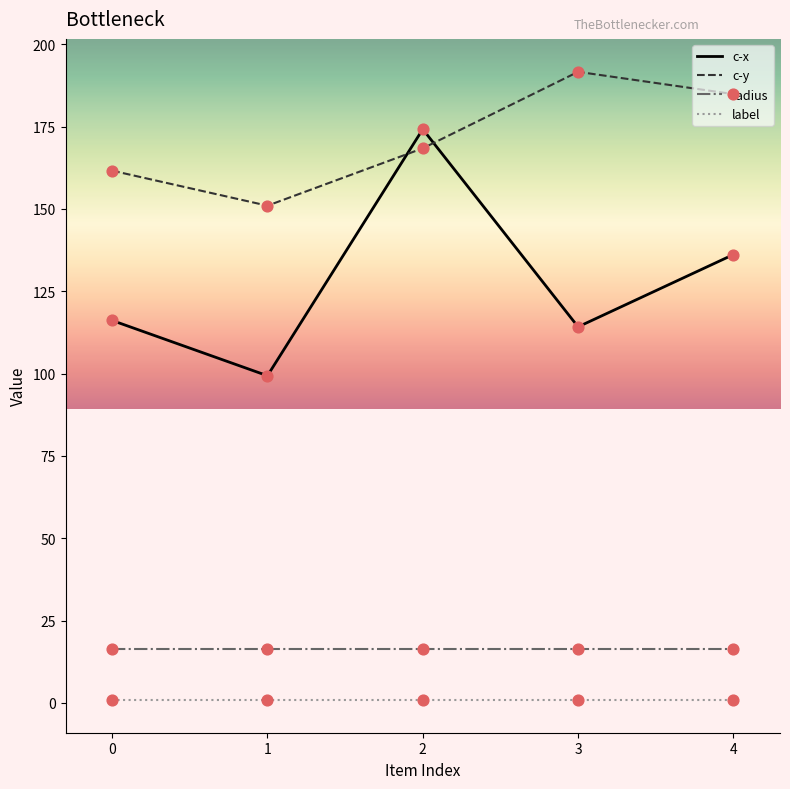

At which category is the sum across all series the highest?

2